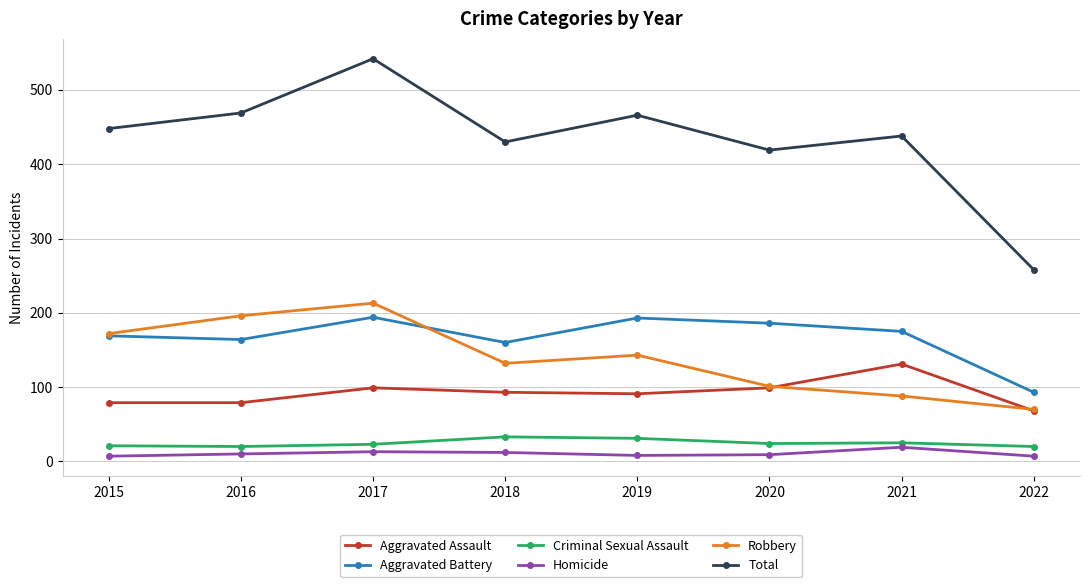

True or false: Aggravated Battery and Total cross at least once.

False